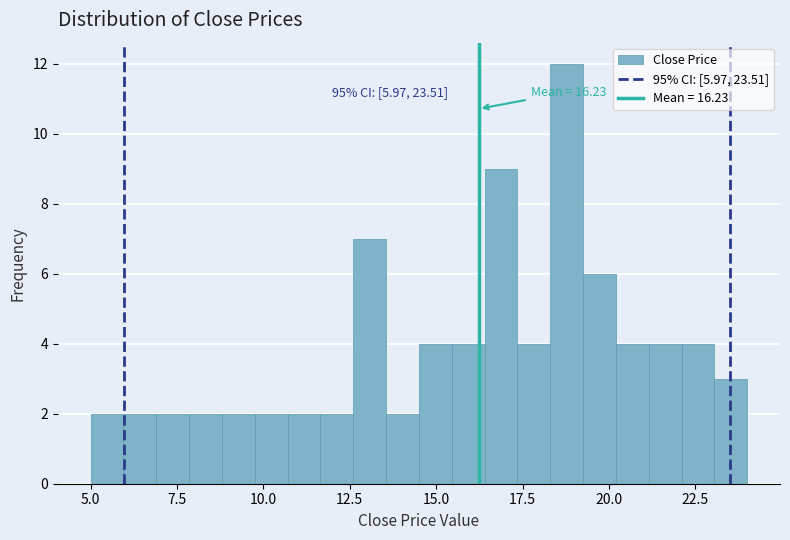

Read against the x-axis, roughly where is the centre of the tallest bar?

19.0